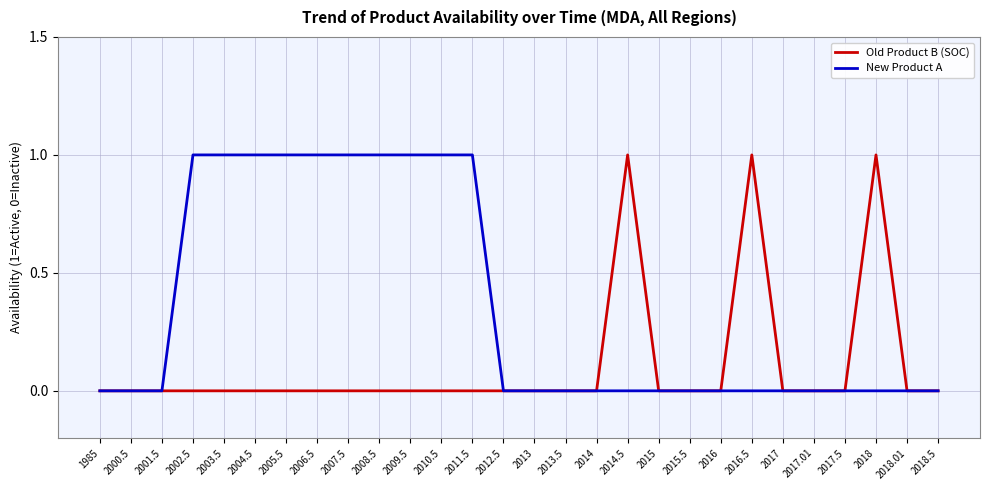

Which series has the largest total across all categories?

New Product A